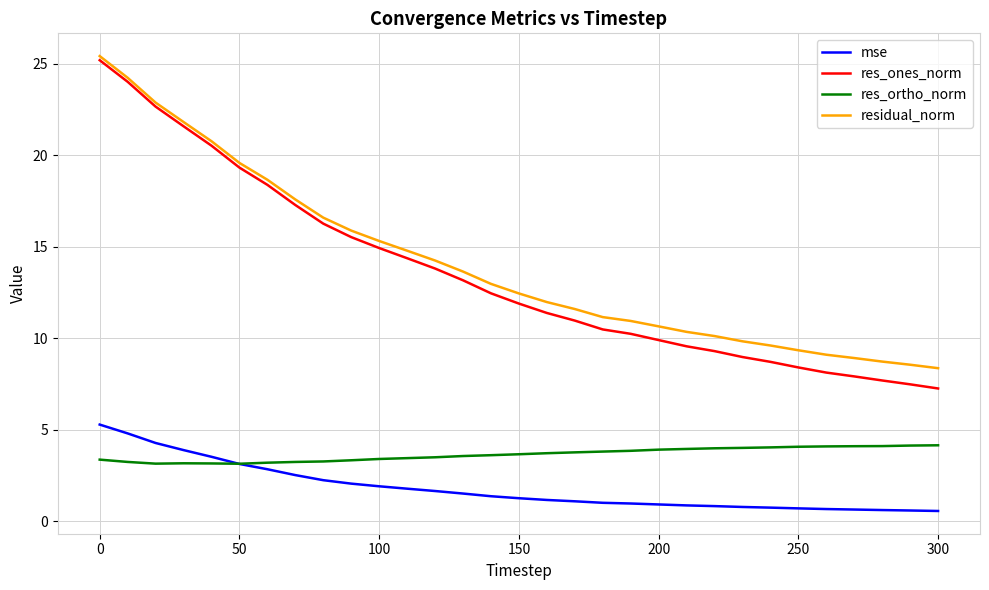

How many lines are shown in the chart?

4